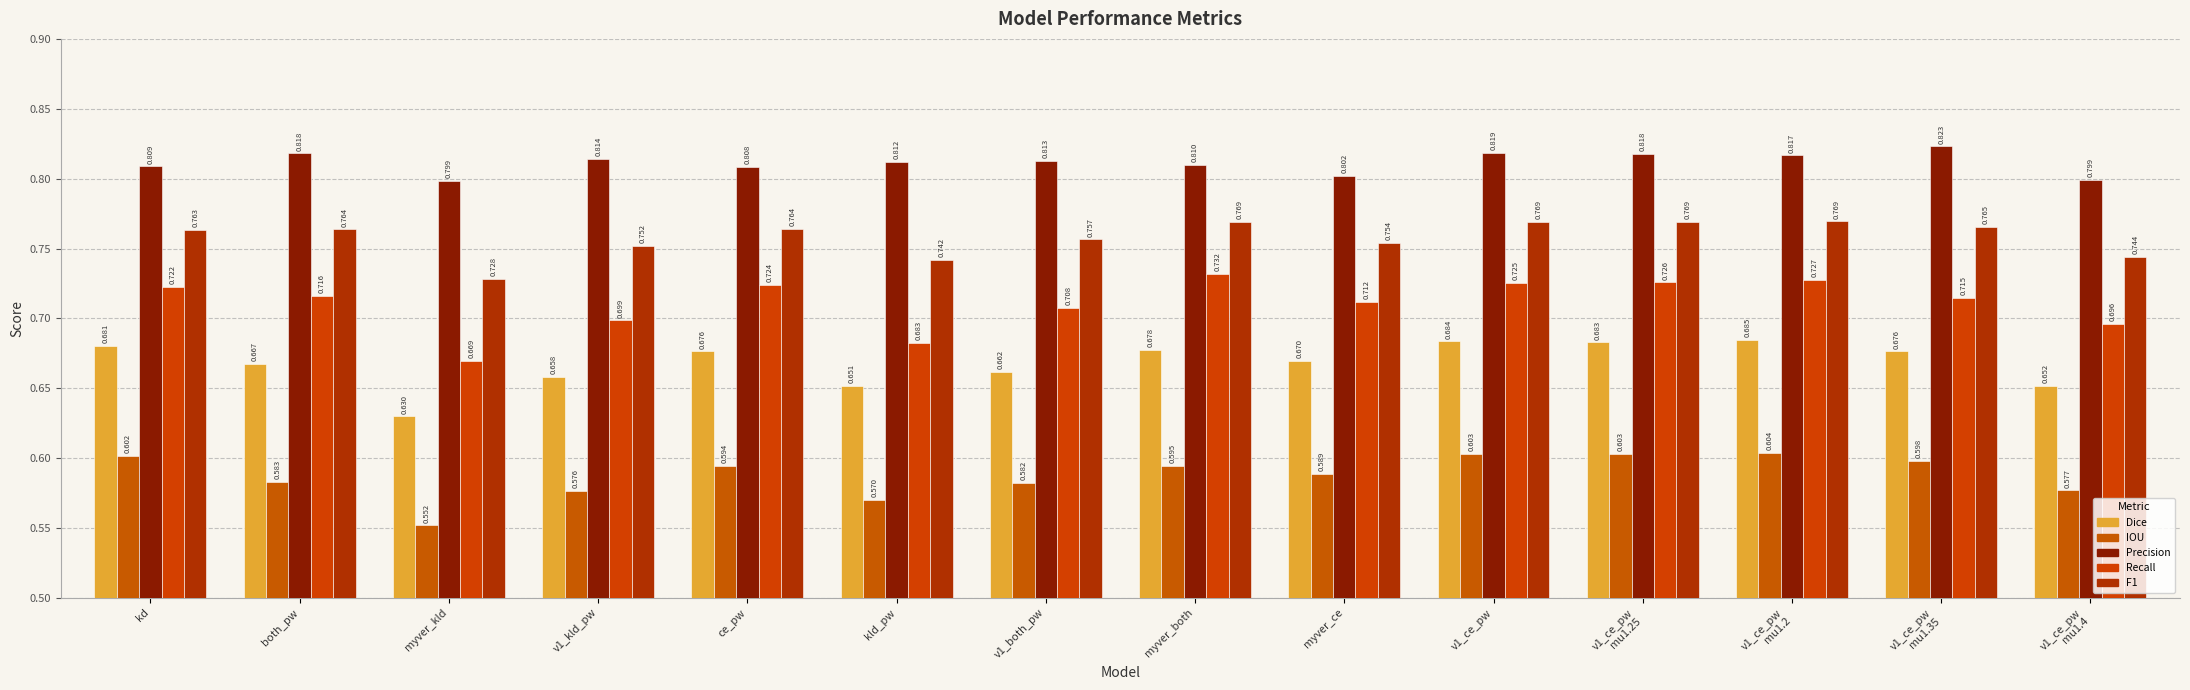

How many groups of bars are there?

14